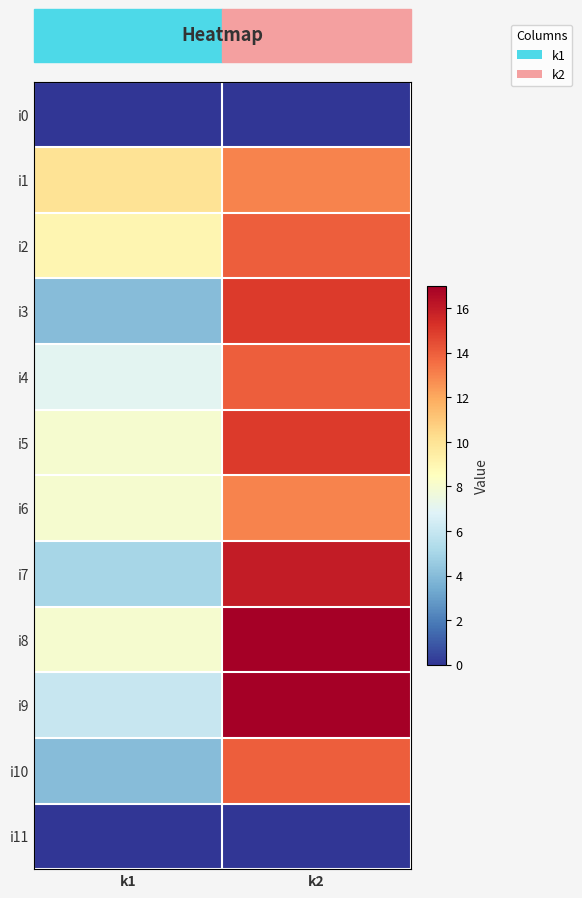

Reading left to right, extract all data points from this chart.

i0: k1=0	k2=0
i1: k1=10	k2=13
i2: k1=9	k2=14
i3: k1=4	k2=15
i4: k1=7	k2=14
i5: k1=8	k2=15
i6: k1=8	k2=13
i7: k1=5	k2=16
i8: k1=8	k2=17
i9: k1=6	k2=17
i10: k1=4	k2=14
i11: k1=0	k2=0